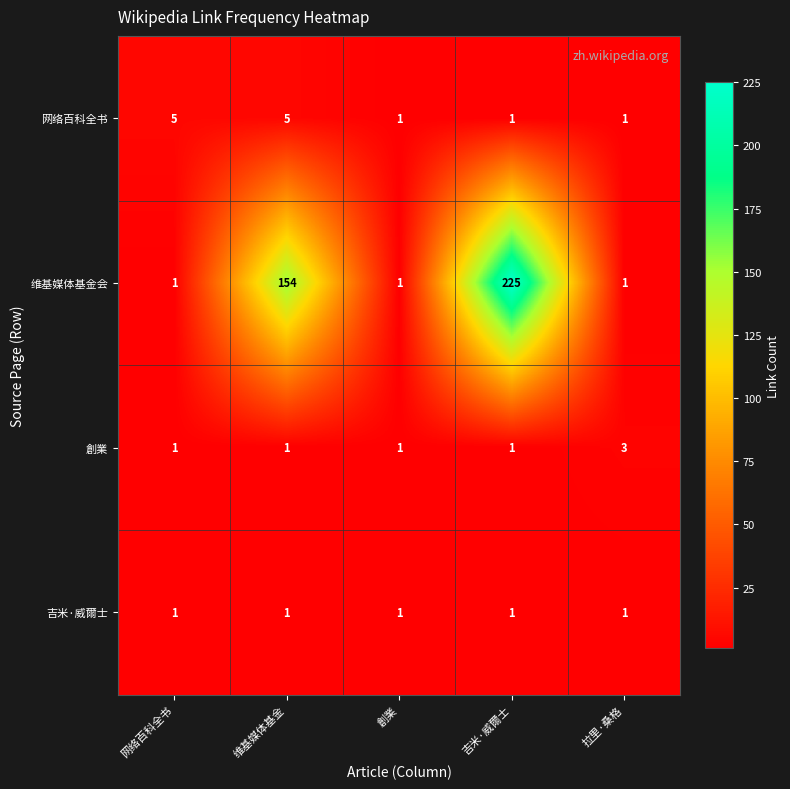

What is the maximum value for 創業?

3